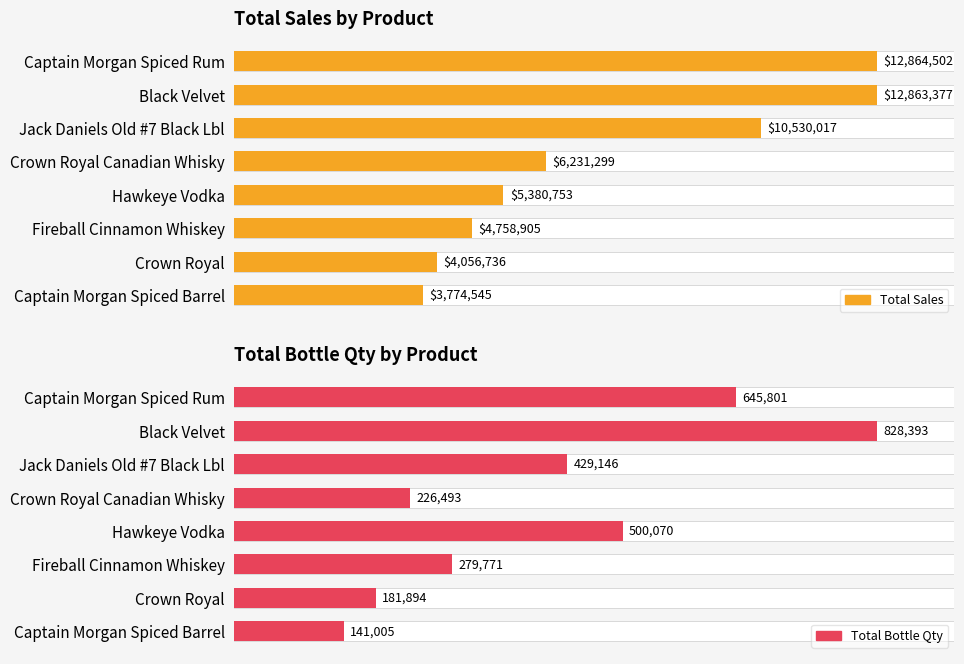

Where is Total Bottle Qty nearest to the value 484699?

Hawkeye Vodka